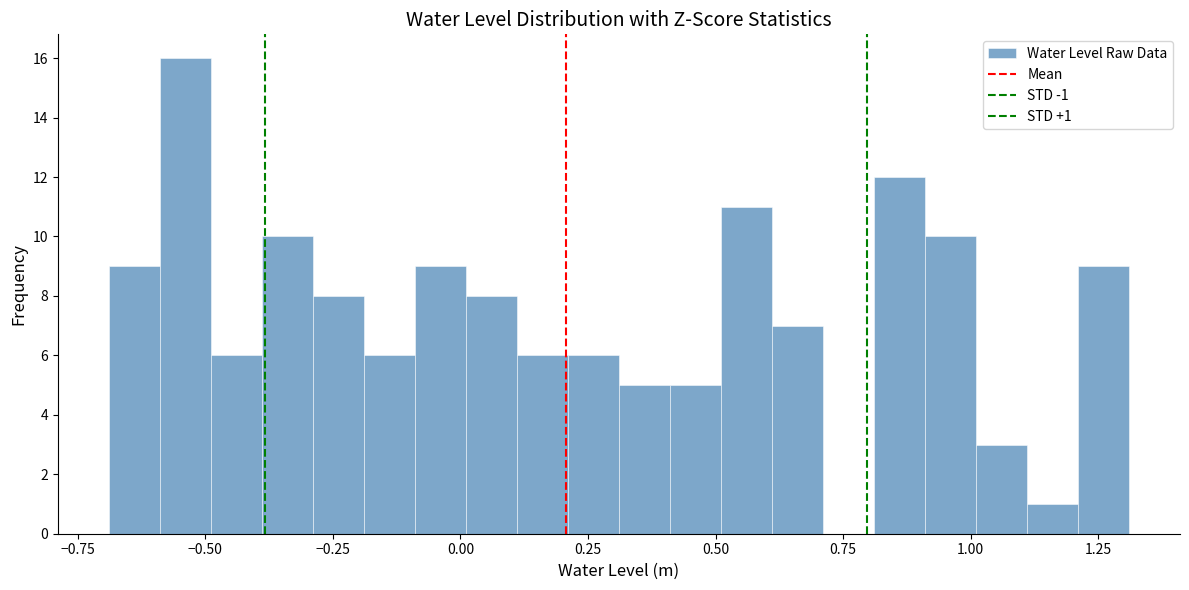

Around what value on the x-axis is the tallest bar? Give the approximate position of its centre, as read against the axis.

-0.55